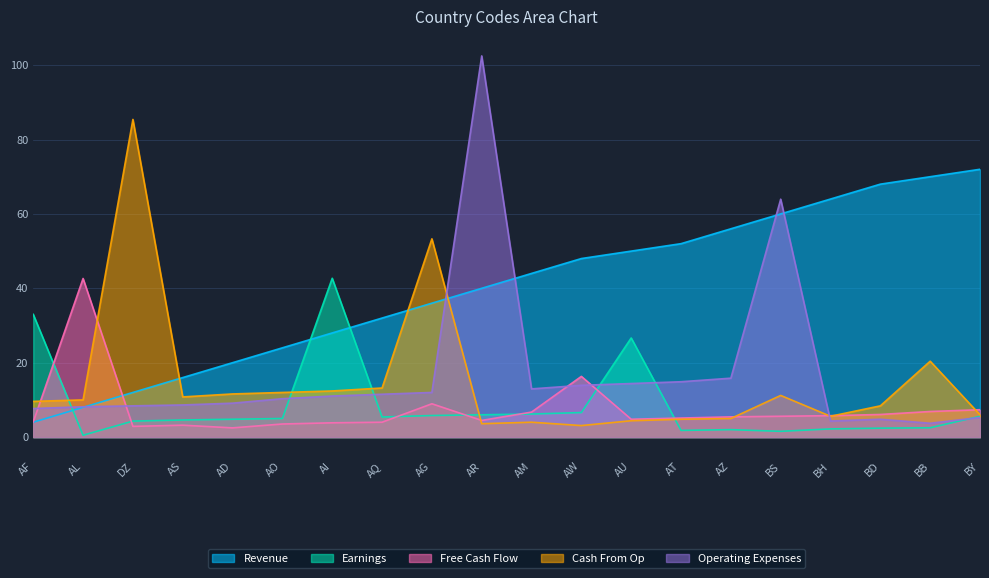

What is the approximate value of Revenue at AI?

28.0